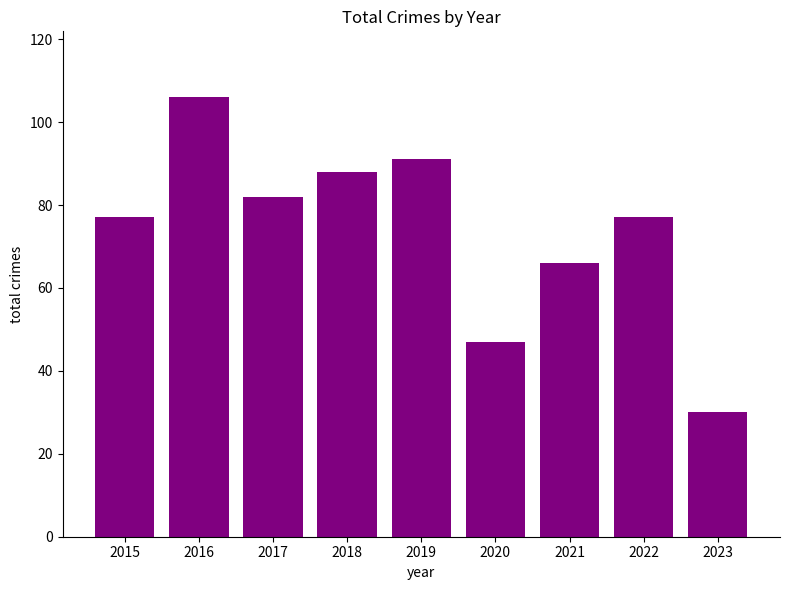

Reading left to right, extract all data points from this chart.

2015=77	2016=106	2017=82	2018=88	2019=91	2020=47	2021=66	2022=77	2023=30